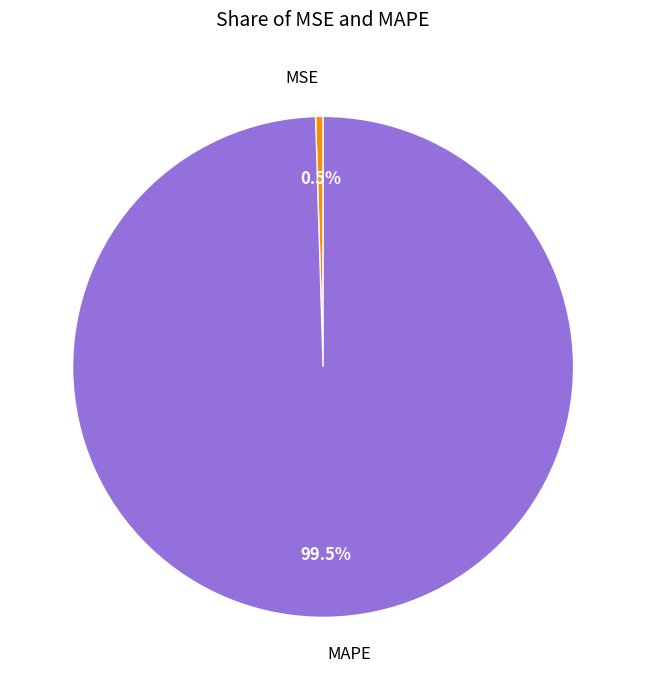

Rank the categories by value from lowest to highest.

MSE, MAPE